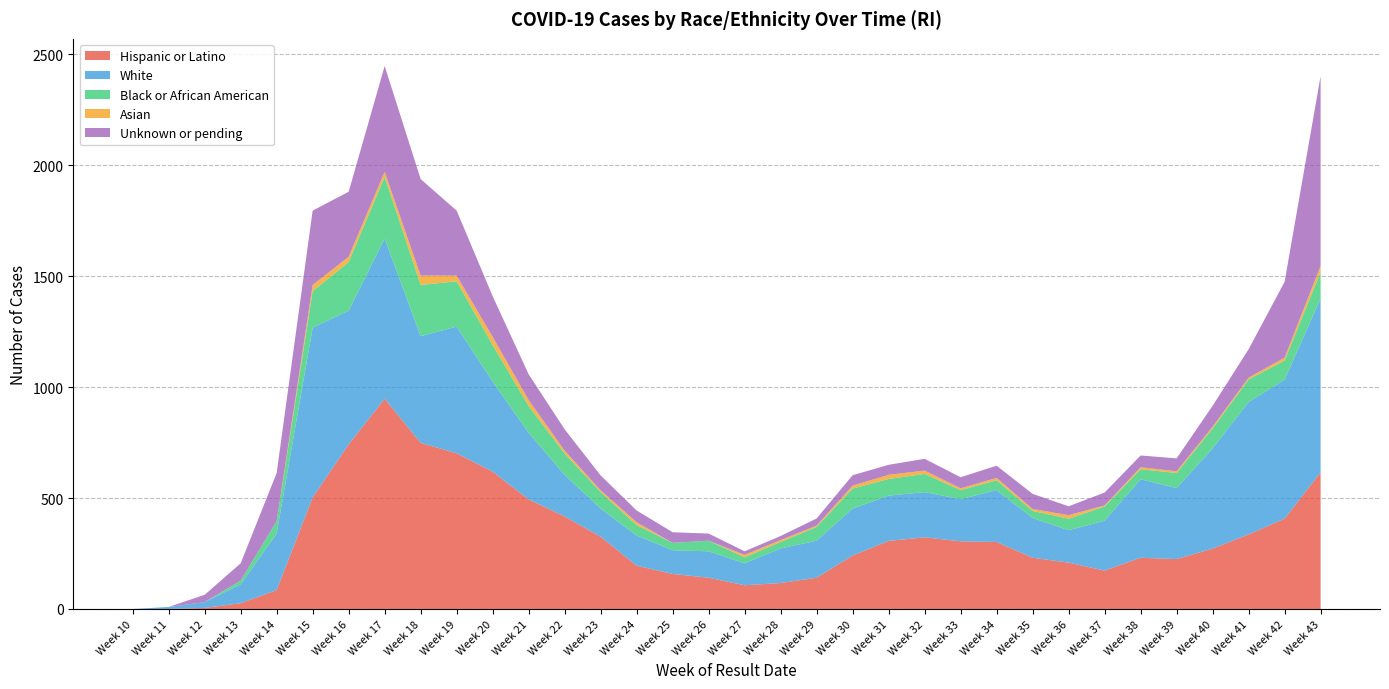

Reading right to left, what are all the values shown in this chart?

Hispanic or Latino: 616	407	336	272	225	231	173	209	231	302	305	323	307	241	141	117	107	141	158	195	326	417	494	619	702	749	948	742	503	85	26	5	0	0
White: 784	627	597	452	320	354	225	146	179	234	190	204	204	212	167	156	99	119	107	136	127	187	300	406	571	481	722	603	765	255	85	26	9	0
Black or African American: 119	86	102	90	68	45	64	52	32	44	41	82	75	90	62	29	27	48	33	47	74	97	121	165	204	231	278	219	165	56	17	0	0	0
Asian: 28	13	8	8	8	9	5	16	9	11	8	15	19	13	6	9	11	0	0	13	8	13	27	37	26	42	23	24	28	0	0	0	0	0
Unknown or pending: 855	342	128	94	58	53	58	40	68	55	50	53	45	47	32	18	16	32	48	53	67	96	116	183	293	435	477	293	335	217	78	33	0	0